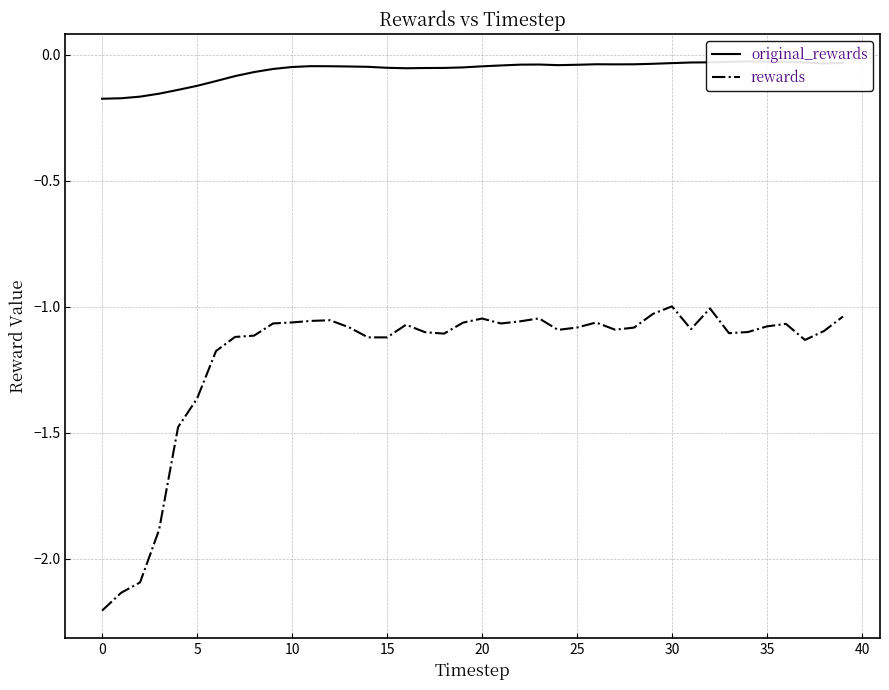

Does the chart have visible grid lines?

Yes